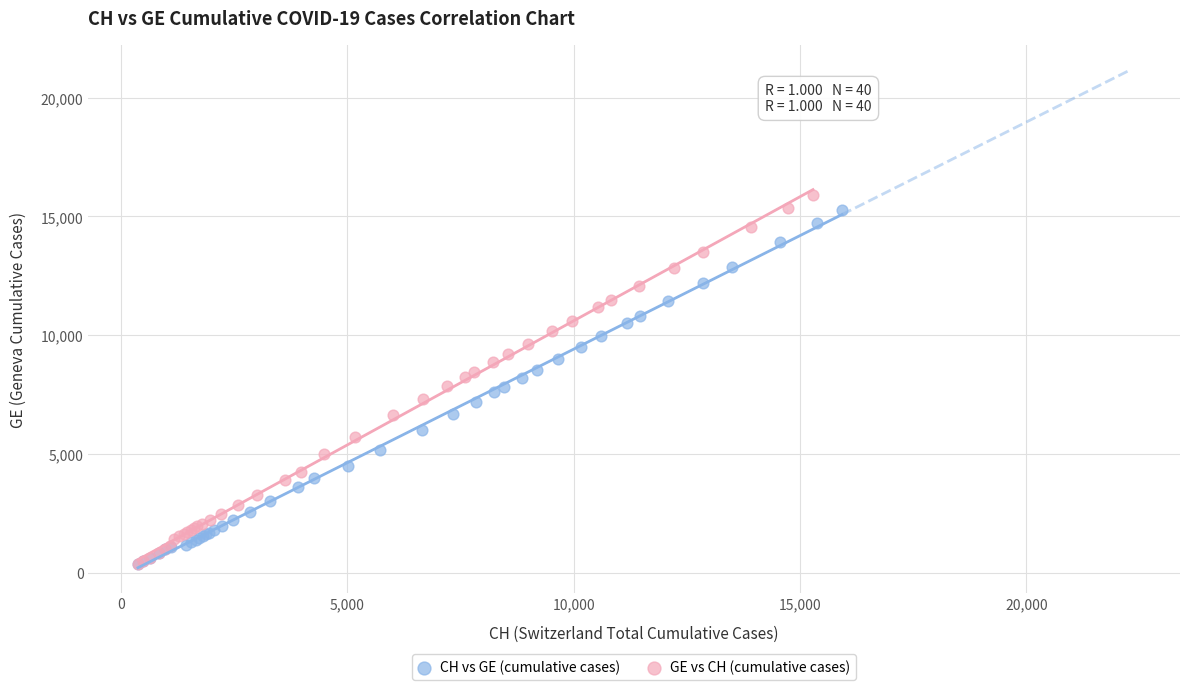

Which series has the widest spread of Y values?

GE vs CH (cumulative cases)